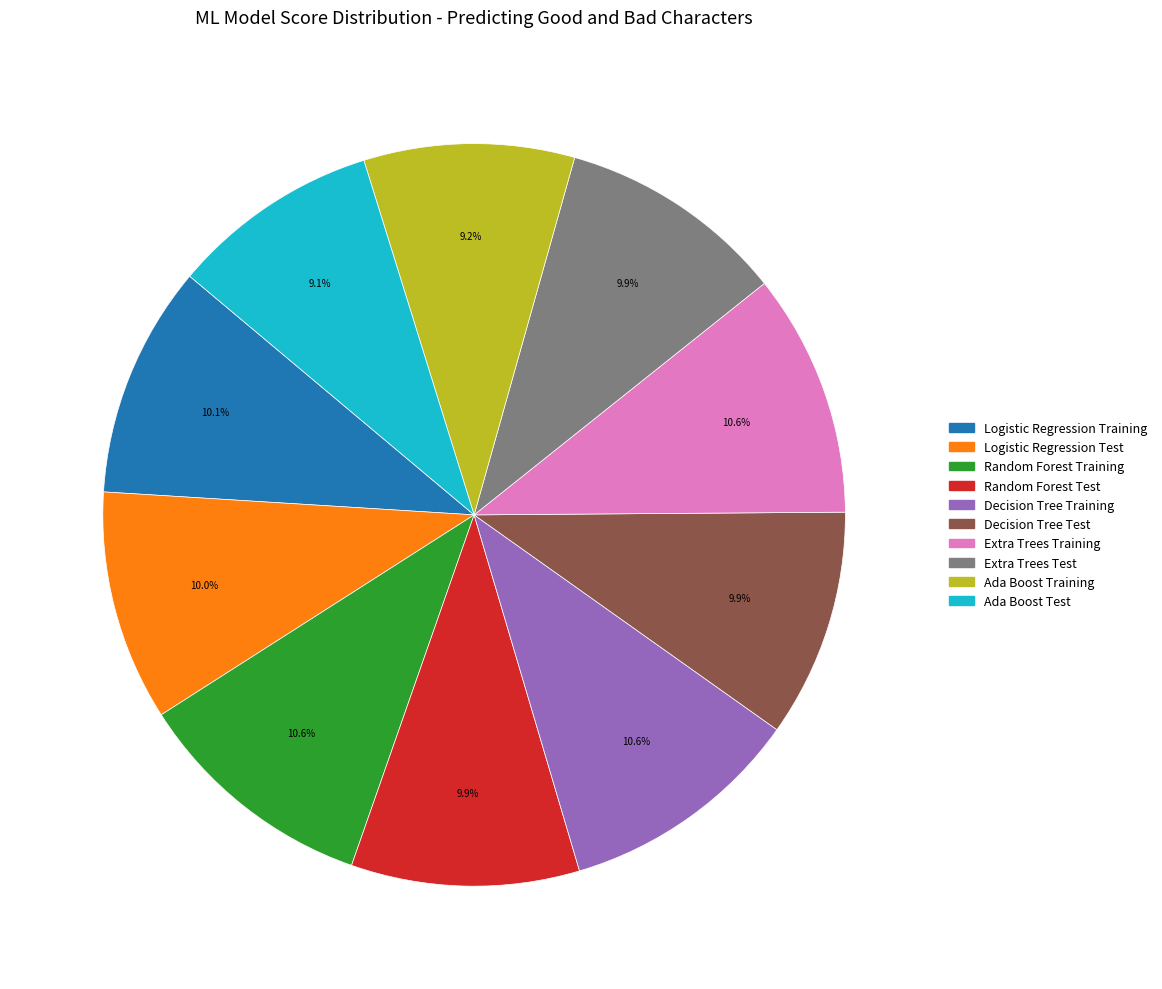

Is the sum of Extra Trees Training and Ada Boost Training greater than half?

No